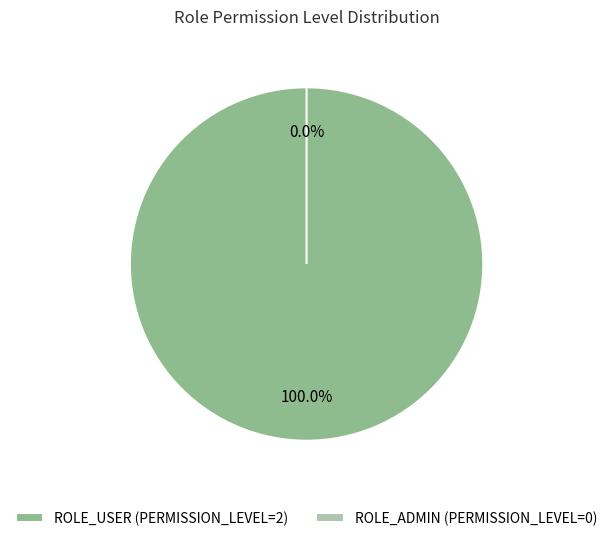

The ROLE_ADMIN slice represents 0% of the pie. True or false?

True